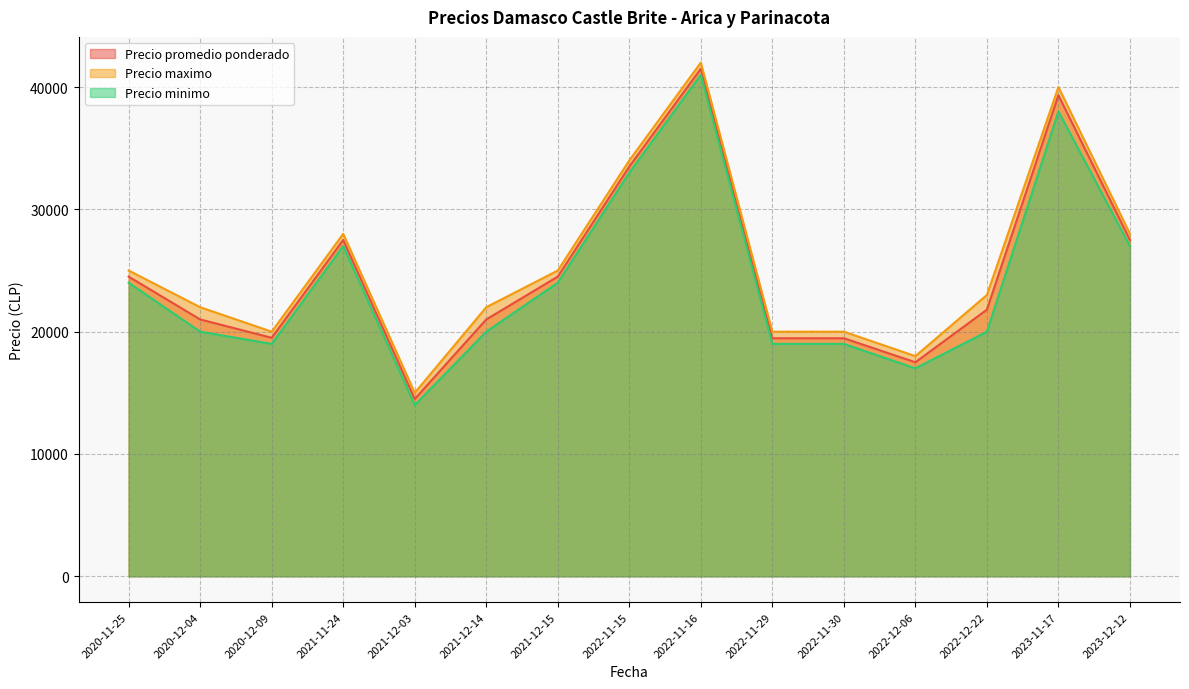

True or false: Precio maximo and Precio minimo cross at least once.

False